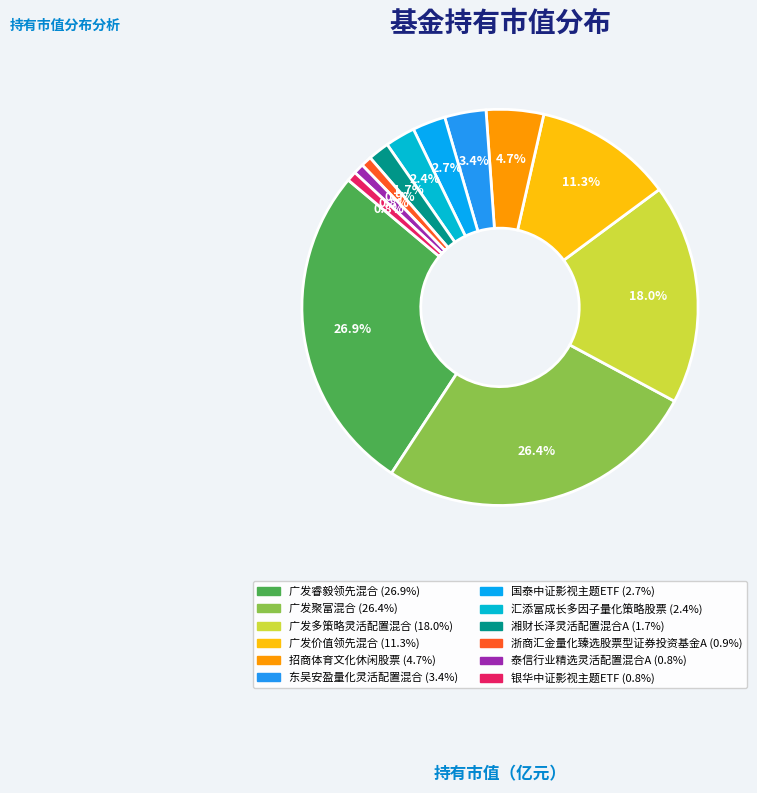

What percentage is the 浙商汇金量化臻选股票型证券投资基金A slice, to the nearest percent?

1%